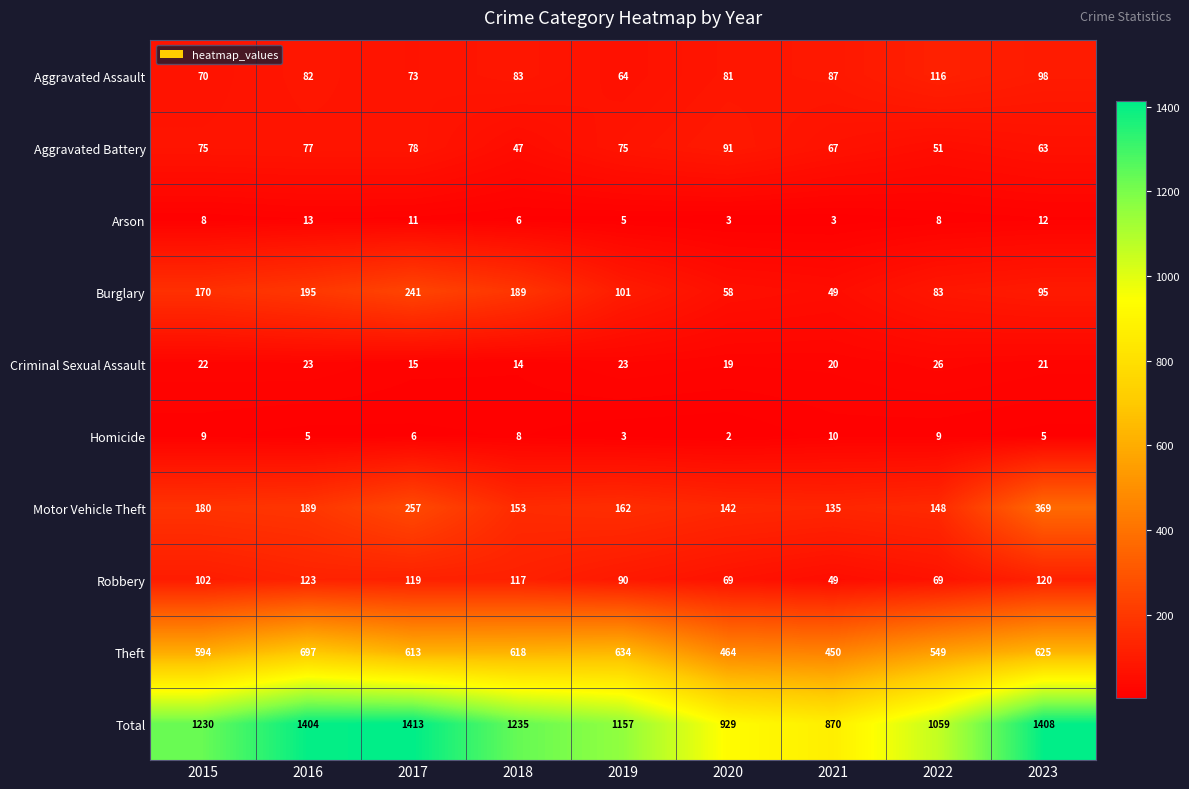

At which label does Theft first exceed 613?

2016